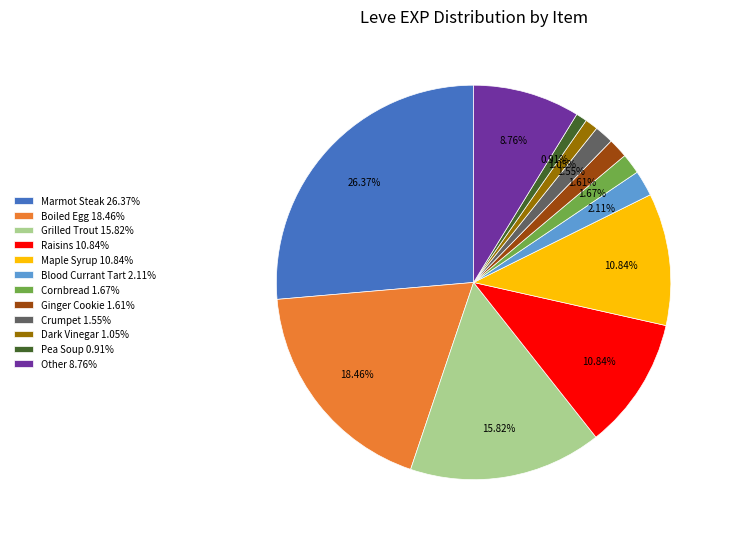

Combined, do Raisins 10.84% and Marmot Steak 26.37% account for over 50%?

No